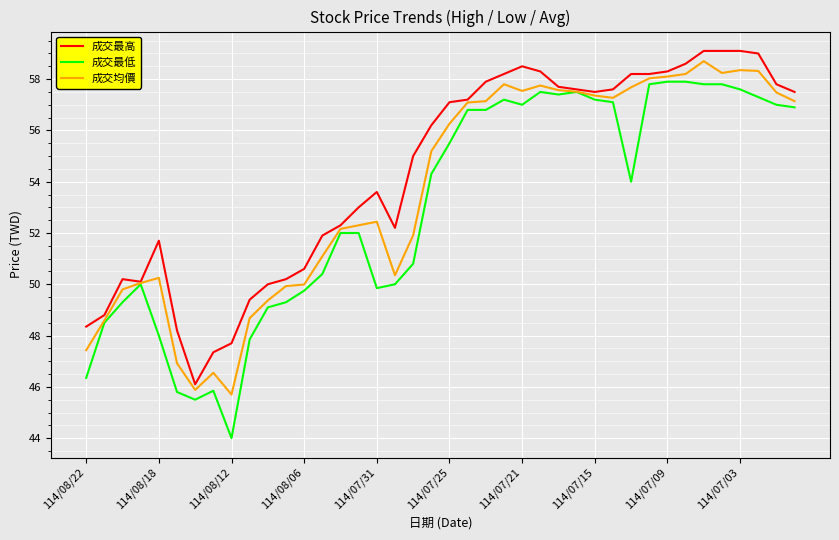

How many values in the 成交均價 series exceed 56?

20